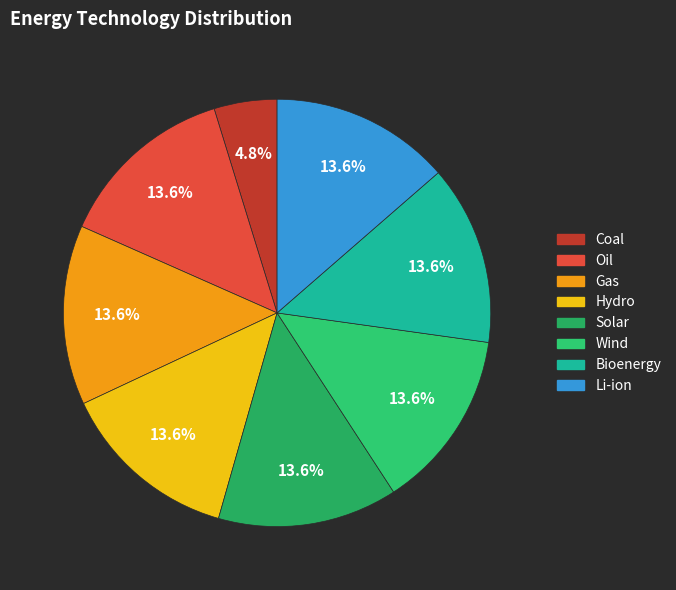

What percentage do Wind and Hydro together represent?

27.2%